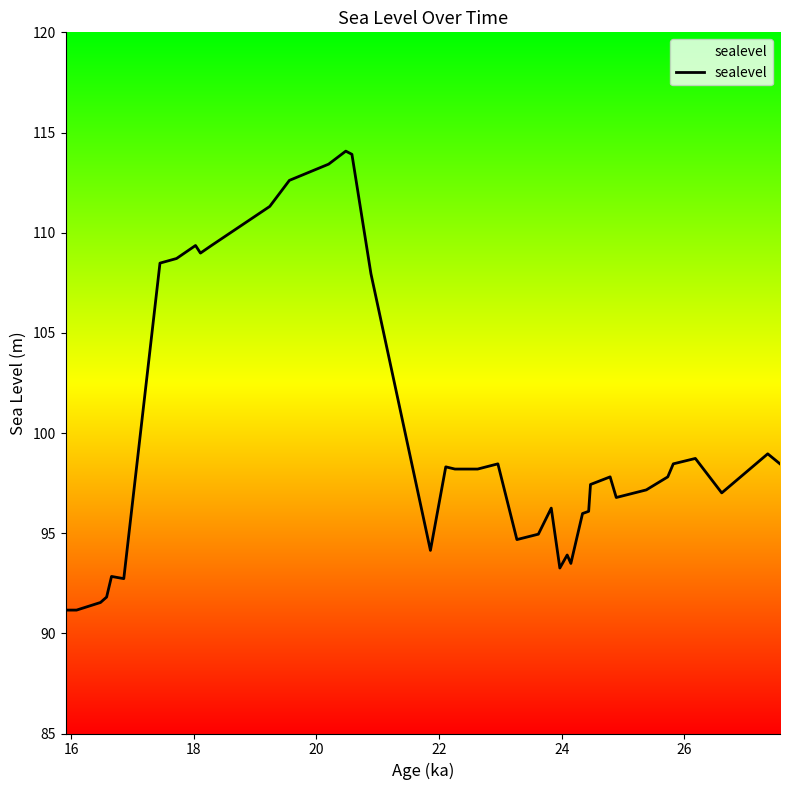

How many values are below 97?

16